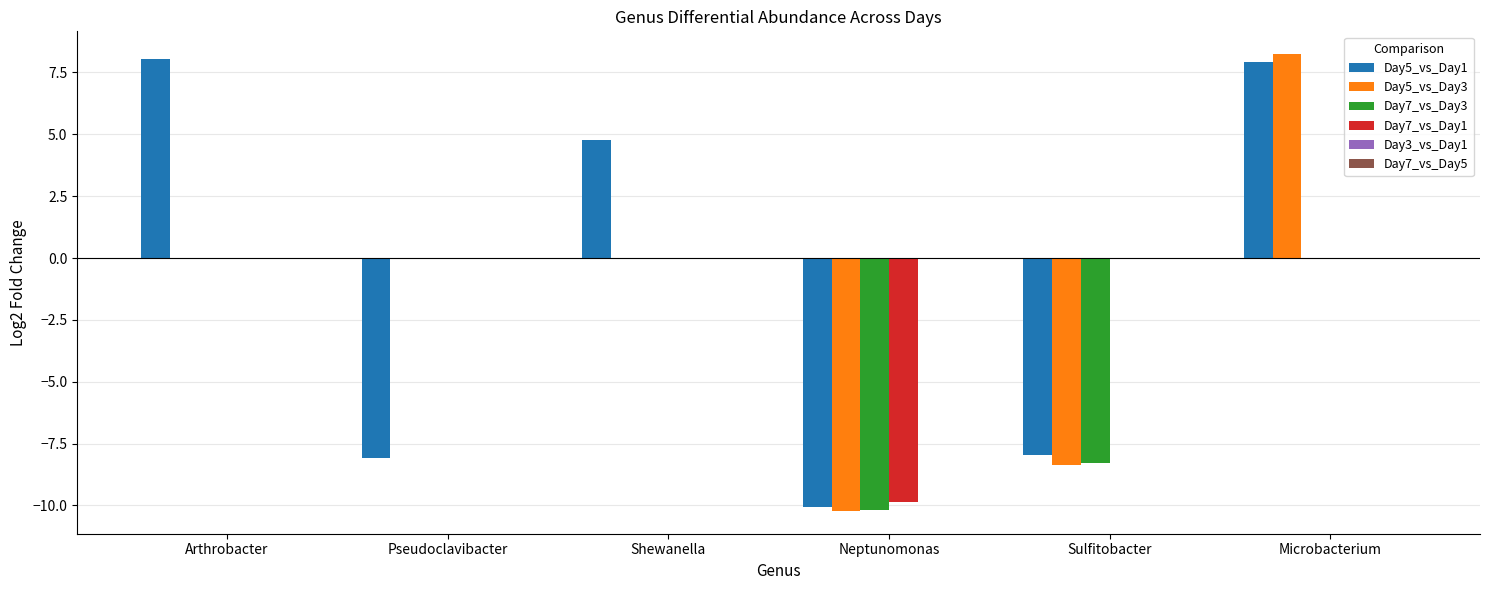

Between Shewanella and Sulfitobacter, which series saw the biggest shift?

Day5_vs_Day1